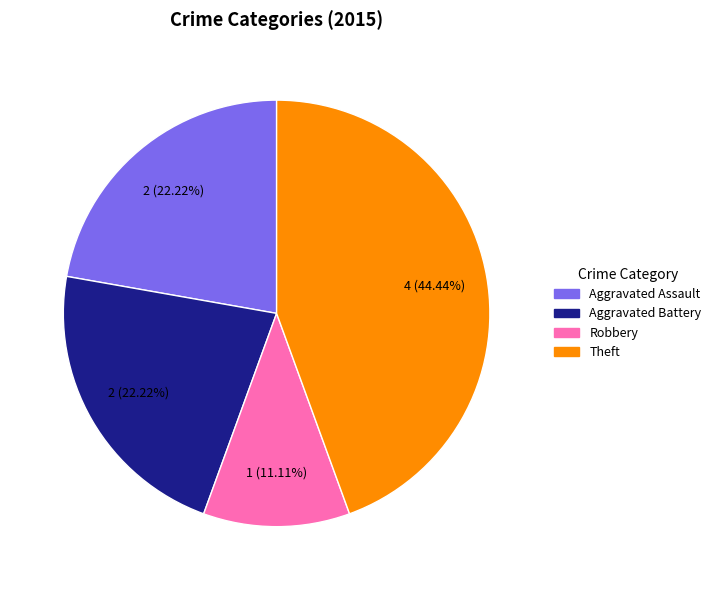

Is there any slice that represents more than half of the pie?

No